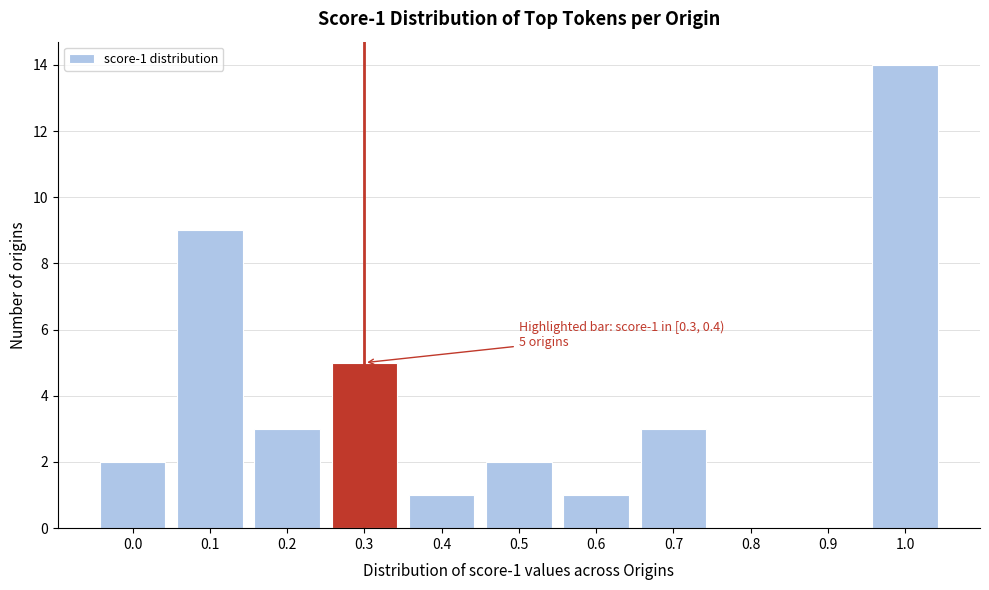

Reading left to right, list all the values displayed in this chart.

0.0=2	0.1=9	0.2=3	0.3=5	0.4=1	0.5=2	0.6=1	0.7=3	0.8=0	0.9=0	1.0=14